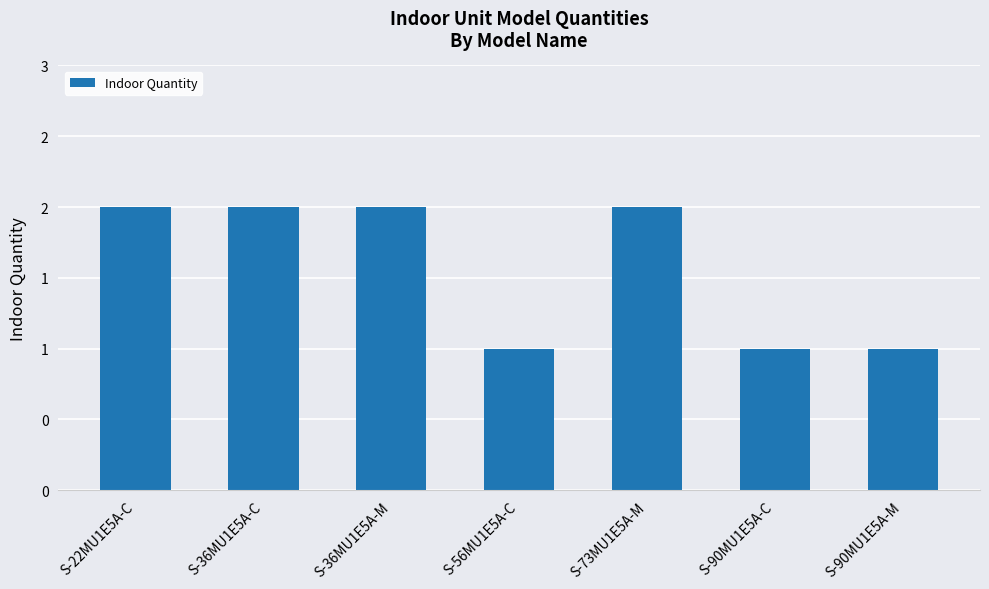

Does the chart contain any negative values?

No